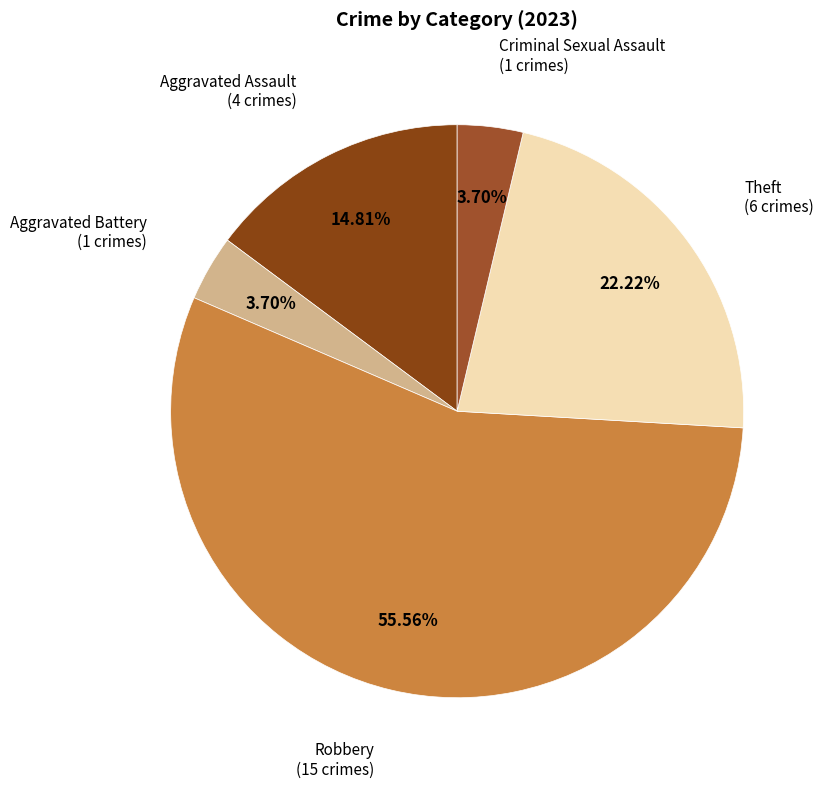

What portion of the pie excludes Criminal Sexual Assault?

96.3%